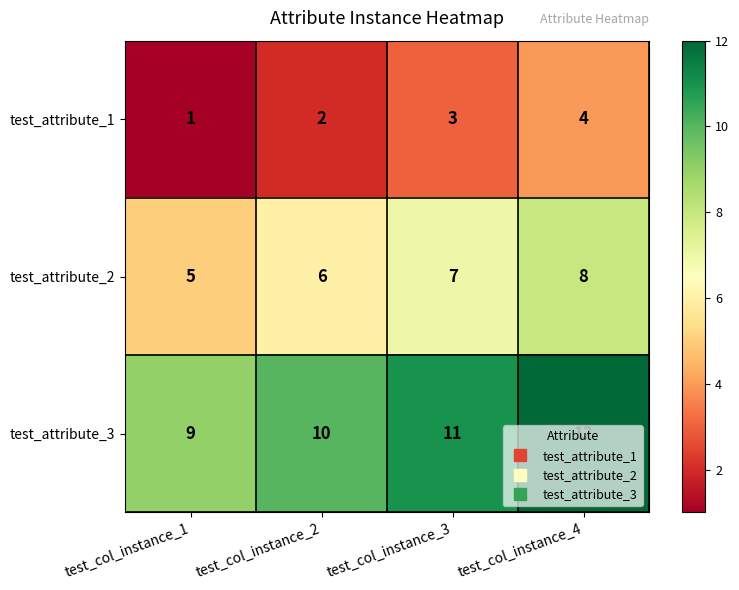

What is the spread (max minus min) of values at test_col_instance_4?

8